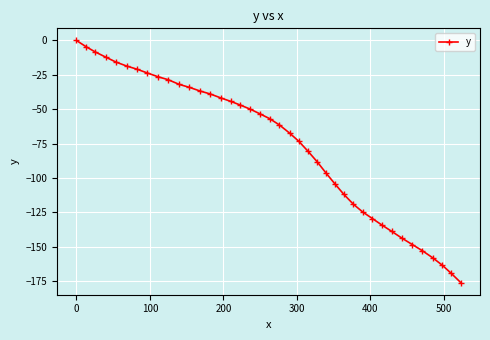

What is the minimum value shown in the chart?

-176.1